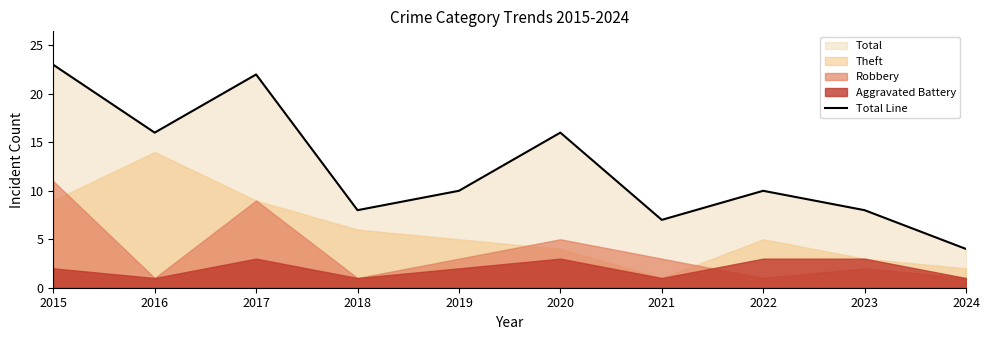

Reading left to right, list all the values displayed in this chart.

2015=23	2016=16	2017=22	2018=8	2019=10	2020=16	2021=7	2022=10	2023=8	2024=4